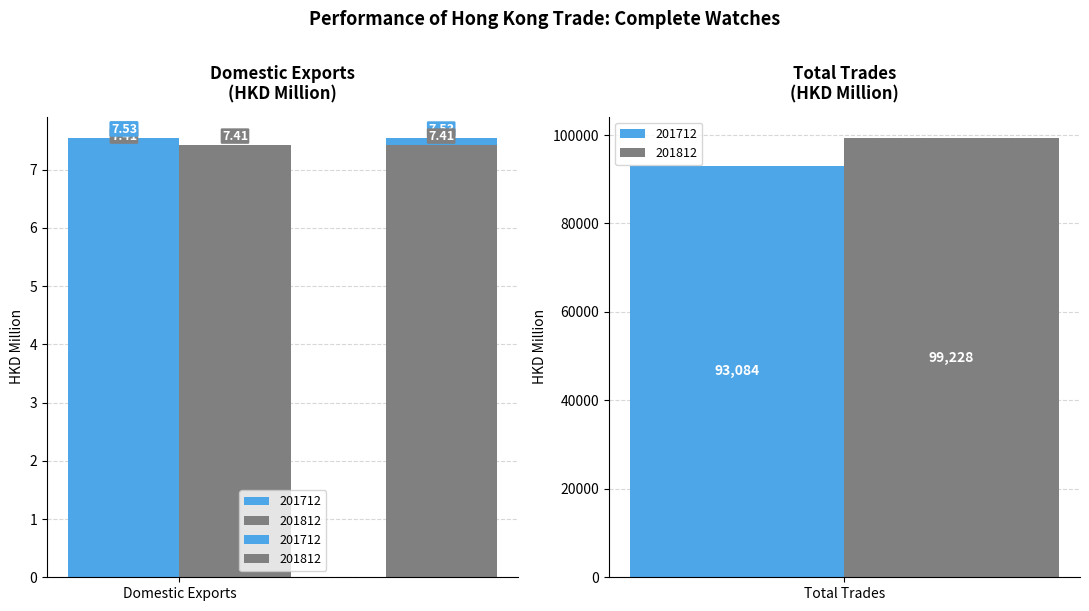

What are all the series names shown in the legend?

201712, 201812